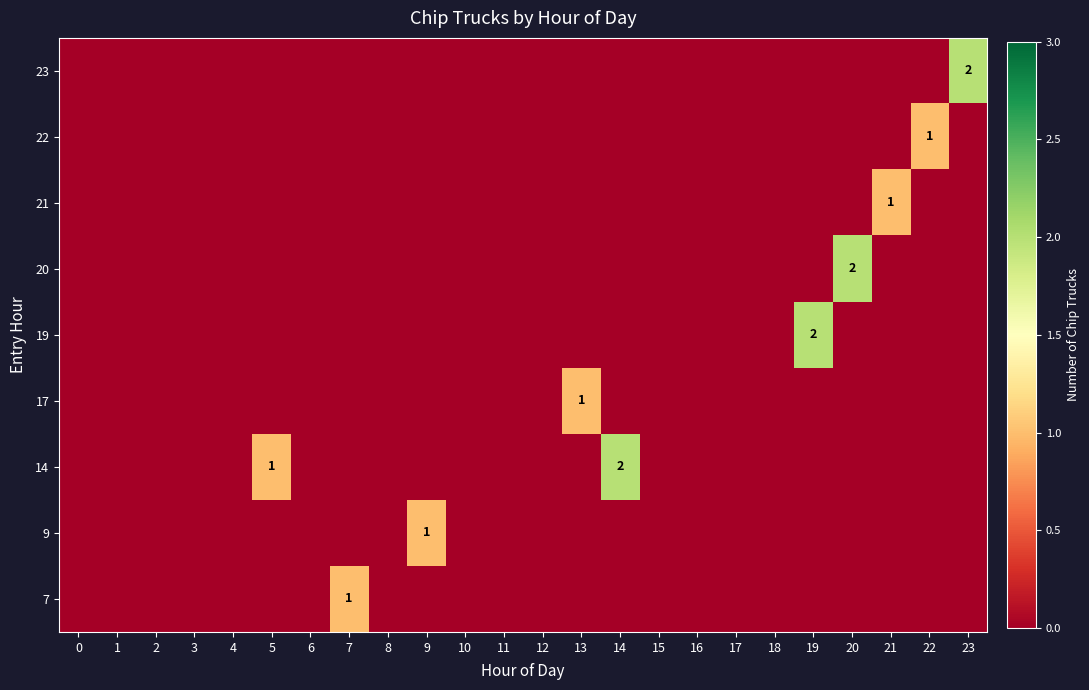

Reading left to right, list all the values displayed in this chart.

row_0: 0	0	0	0	0	0	0	1	0	0	0	0	0	0	0	0	0	0	0	0	0	0	0	0
row_1: 0	0	0	0	0	0	0	0	0	1	0	0	0	0	0	0	0	0	0	0	0	0	0	0
row_2: 0	0	0	0	0	1	0	0	0	0	0	0	0	0	2	0	0	0	0	0	0	0	0	0
row_3: 0	0	0	0	0	0	0	0	0	0	0	0	0	1	0	0	0	0	0	0	0	0	0	0
row_4: 0	0	0	0	0	0	0	0	0	0	0	0	0	0	0	0	0	0	0	2	0	0	0	0
row_5: 0	0	0	0	0	0	0	0	0	0	0	0	0	0	0	0	0	0	0	0	2	0	0	0
row_6: 0	0	0	0	0	0	0	0	0	0	0	0	0	0	0	0	0	0	0	0	0	1	0	0
row_7: 0	0	0	0	0	0	0	0	0	0	0	0	0	0	0	0	0	0	0	0	0	0	1	0
row_8: 0	0	0	0	0	0	0	0	0	0	0	0	0	0	0	0	0	0	0	0	0	0	0	2